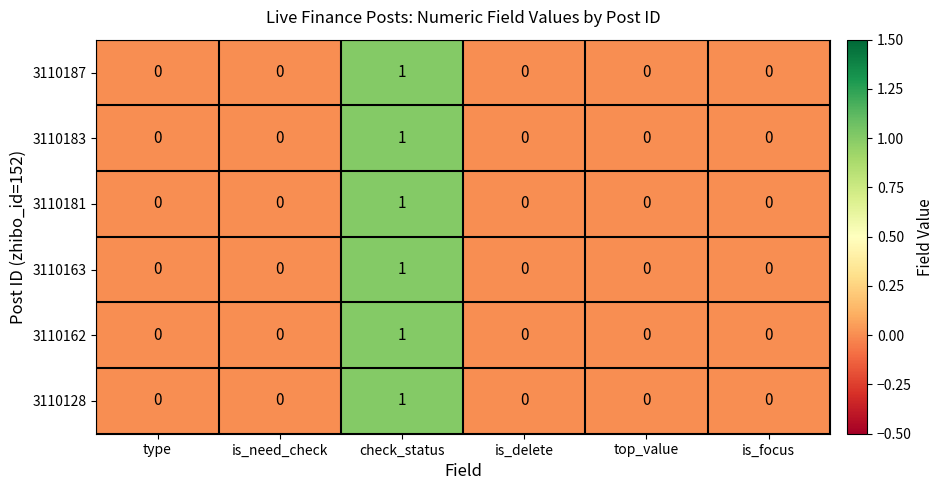

Is the value of 3110128 at check_status greater than the value of 3110162 at type?

Yes